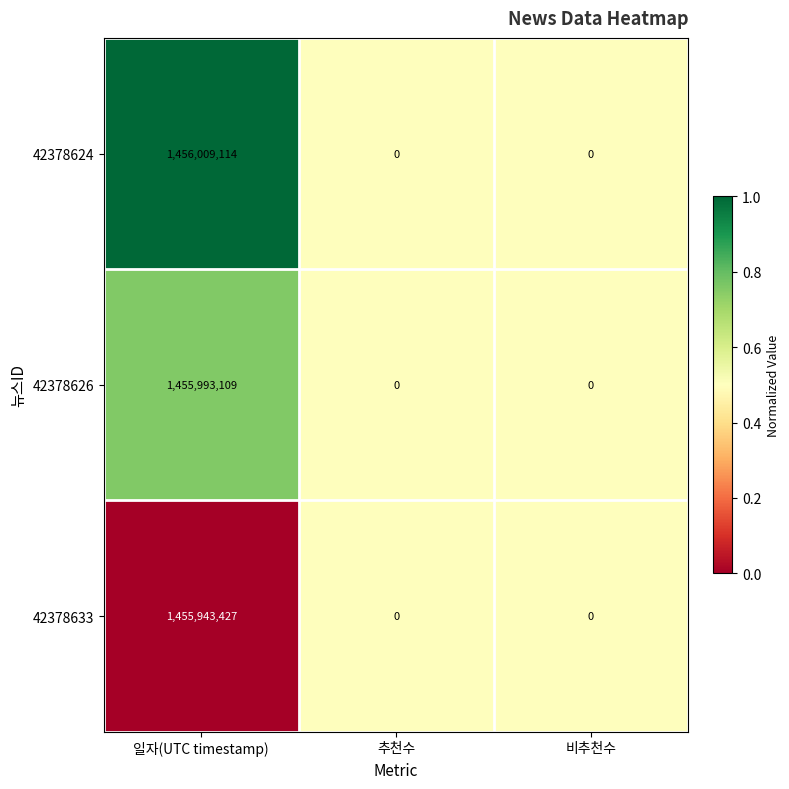

Count the 42378624 values in the range 0 to 1456009114.

3